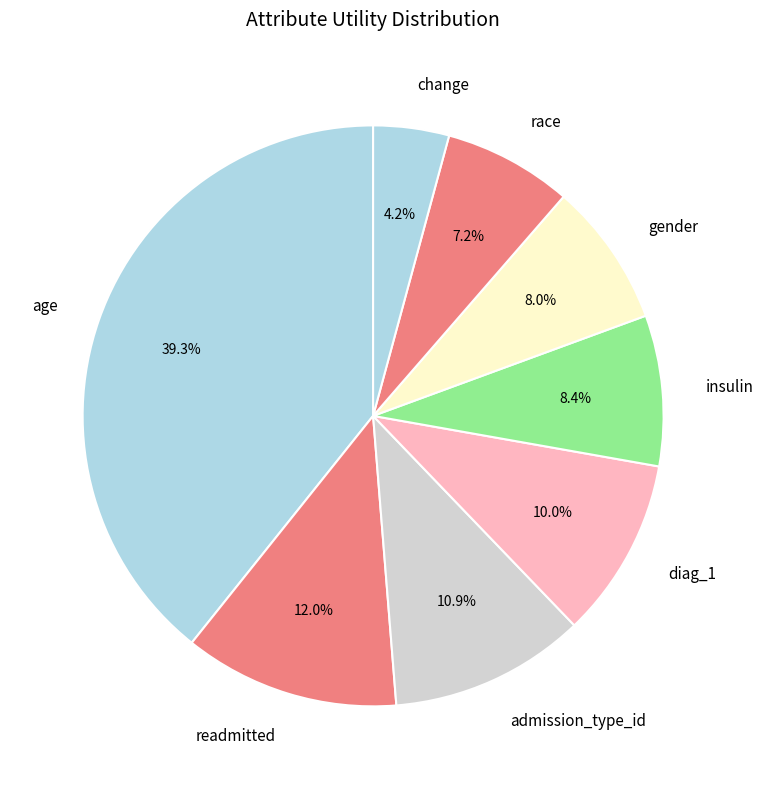

The age slice represents 39% of the pie. True or false?

True